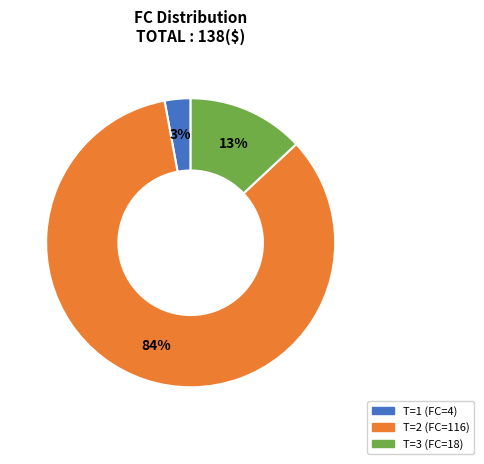

To the nearest percent, what is the difference between the largest and smallest slice percentages?

81%